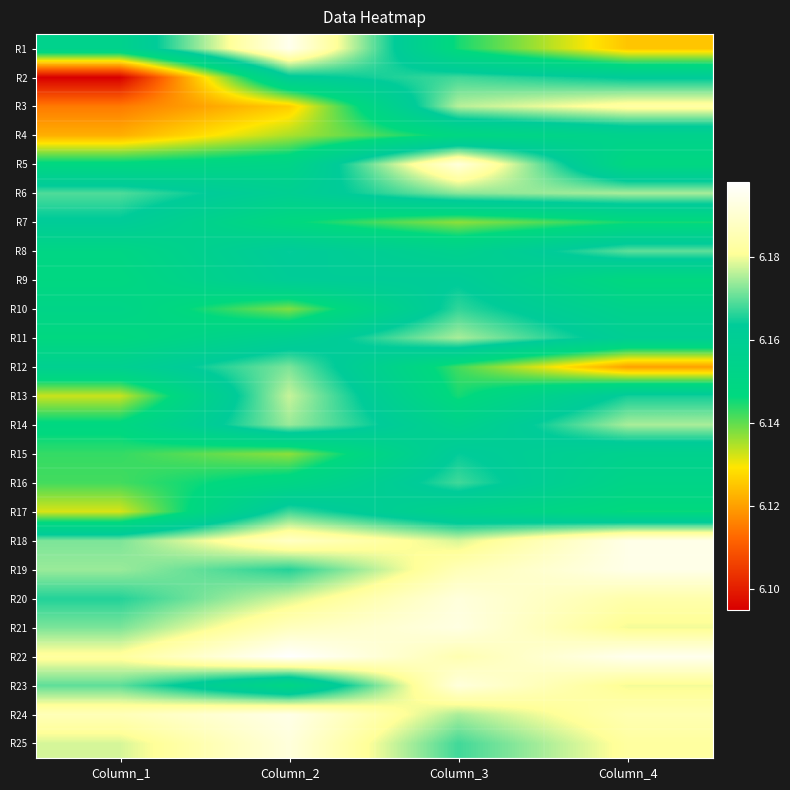

Reading left to right, extract all data points from this chart.

R1: Column_1=6.2	Column_2=6.2	Column_3=6.1	Column_4=6.1
R2: Column_1=6.1	Column_2=6.2	Column_3=6.2	Column_4=6.2
R3: Column_1=6.1	Column_2=6.1	Column_3=6.2	Column_4=6.2
R4: Column_1=6.1	Column_2=6.1	Column_3=6.1	Column_4=6.2
R5: Column_1=6.1	Column_2=6.2	Column_3=6.2	Column_4=6.1
R6: Column_1=6.2	Column_2=6.2	Column_3=6.2	Column_4=6.2
R7: Column_1=6.2	Column_2=6.1	Column_3=6.1	Column_4=6.1
R8: Column_1=6.2	Column_2=6.2	Column_3=6.2	Column_4=6.2
R9: Column_1=6.1	Column_2=6.2	Column_3=6.2	Column_4=6.1
R10: Column_1=6.2	Column_2=6.1	Column_3=6.2	Column_4=6.2
R11: Column_1=6.1	Column_2=6.2	Column_3=6.2	Column_4=6.2
R12: Column_1=6.2	Column_2=6.2	Column_3=6.1	Column_4=6.1
R13: Column_1=6.1	Column_2=6.2	Column_3=6.1	Column_4=6.2
R14: Column_1=6.1	Column_2=6.2	Column_3=6.2	Column_4=6.2
R15: Column_1=6.1	Column_2=6.1	Column_3=6.2	Column_4=6.2
R16: Column_1=6.1	Column_2=6.2	Column_3=6.2	Column_4=6.2
R17: Column_1=6.1	Column_2=6.2	Column_3=6.2	Column_4=6.1
R18: Column_1=6.2	Column_2=6.2	Column_3=6.2	Column_4=6.2
R19: Column_1=6.2	Column_2=6.2	Column_3=6.2	Column_4=6.2
R20: Column_1=6.2	Column_2=6.2	Column_3=6.2	Column_4=6.2
R21: Column_1=6.2	Column_2=6.2	Column_3=6.2	Column_4=6.2
R22: Column_1=6.2	Column_2=6.2	Column_3=6.2	Column_4=6.2
R23: Column_1=6.2	Column_2=6.2	Column_3=6.2	Column_4=6.2
R24: Column_1=6.2	Column_2=6.2	Column_3=6.2	Column_4=6.2
R25: Column_1=6.2	Column_2=6.2	Column_3=6.2	Column_4=6.2